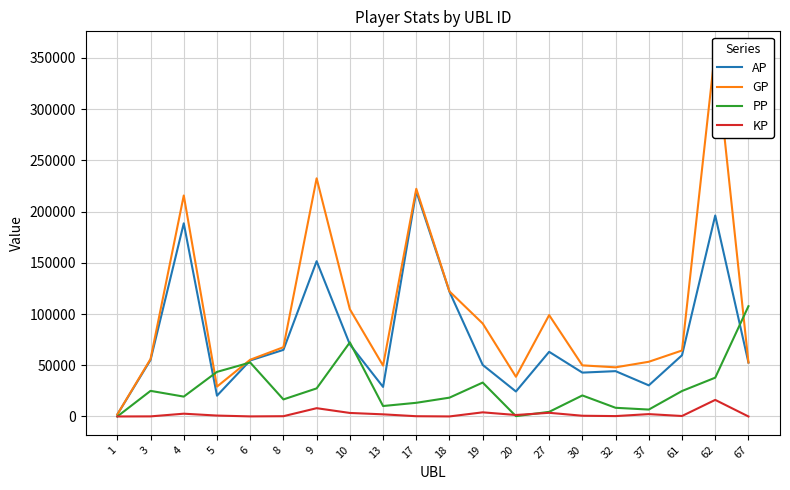

Where is the first local minimum for KP?

6